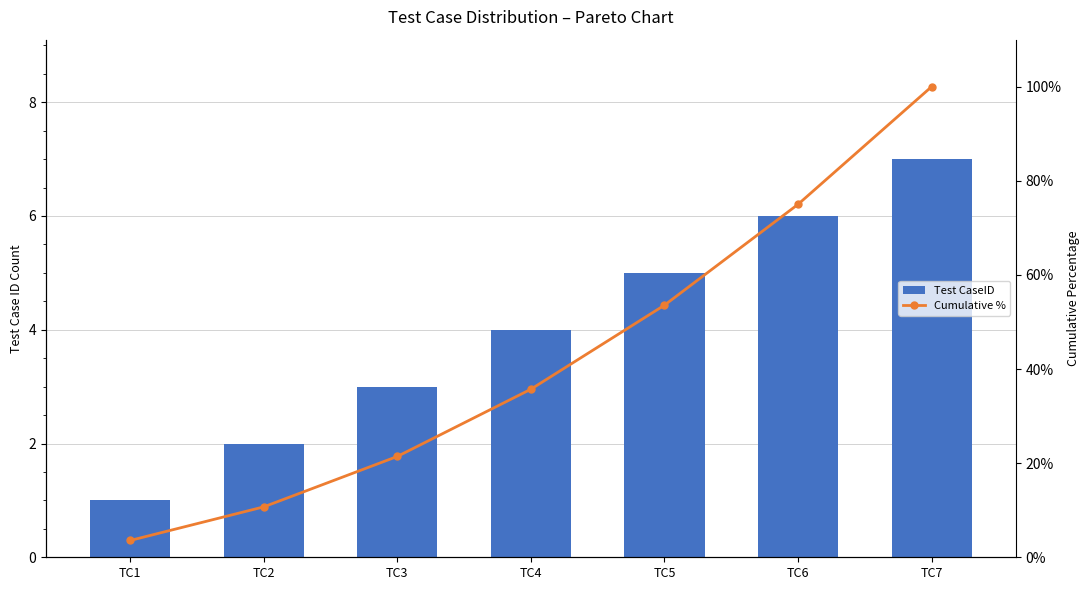

The value of Test CaseID at TC4 is 1.4. True or false?

False